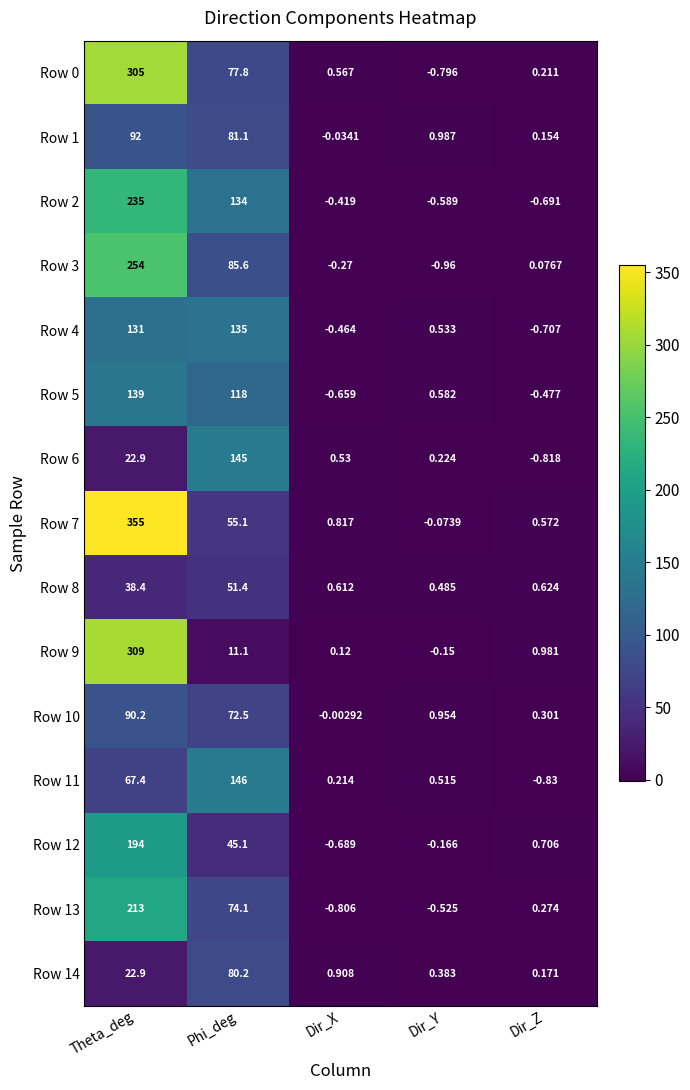

At which label is Row 12 closest to 96?

Phi_deg